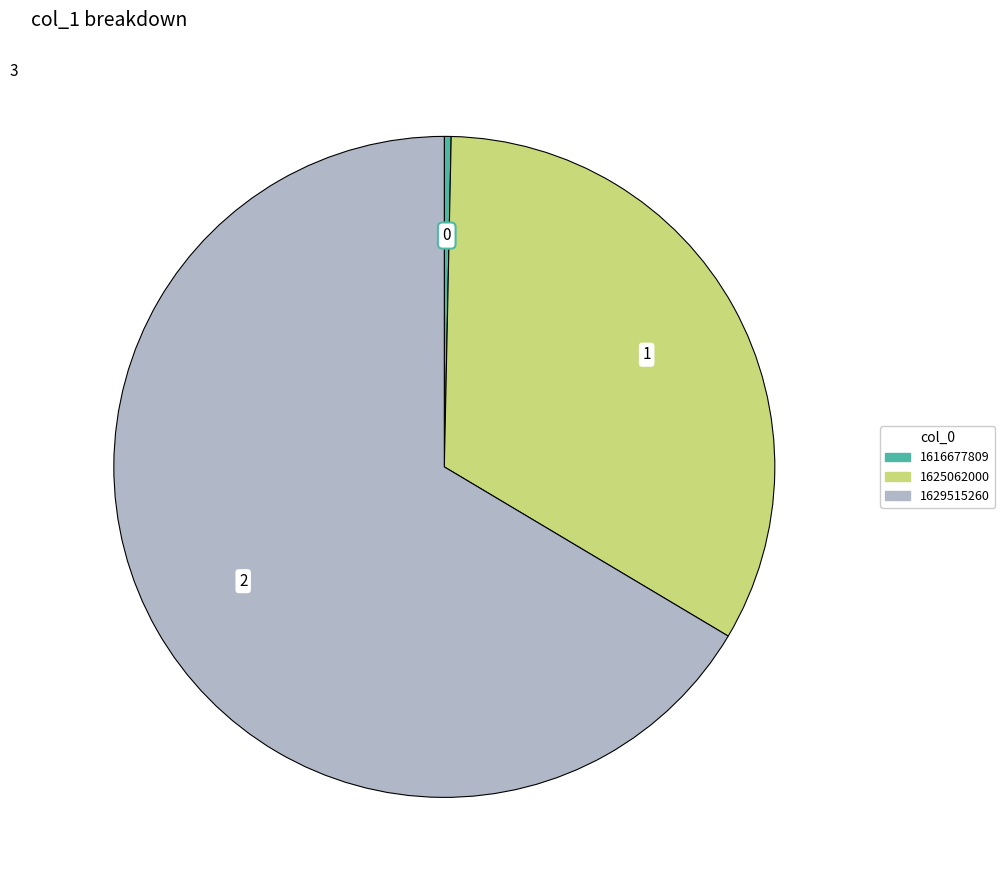

Does 1616677809 account for over 50% of the chart?

No